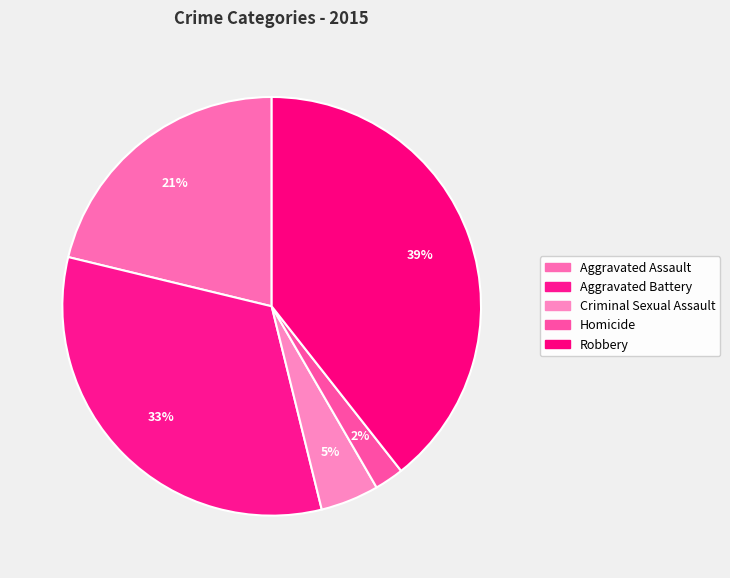

To the nearest percent, what portion does Criminal Sexual Assault represent?

5%